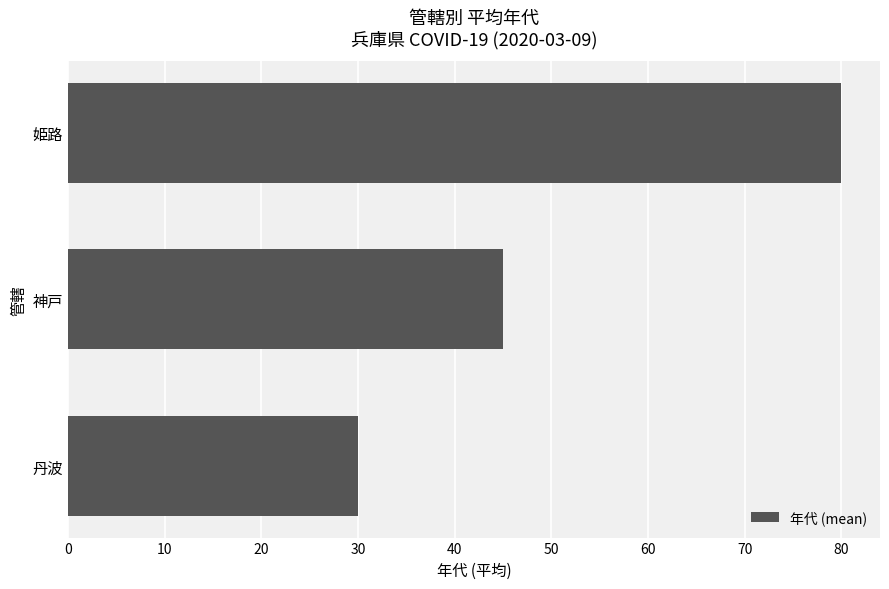

Does the chart contain any negative values?

No